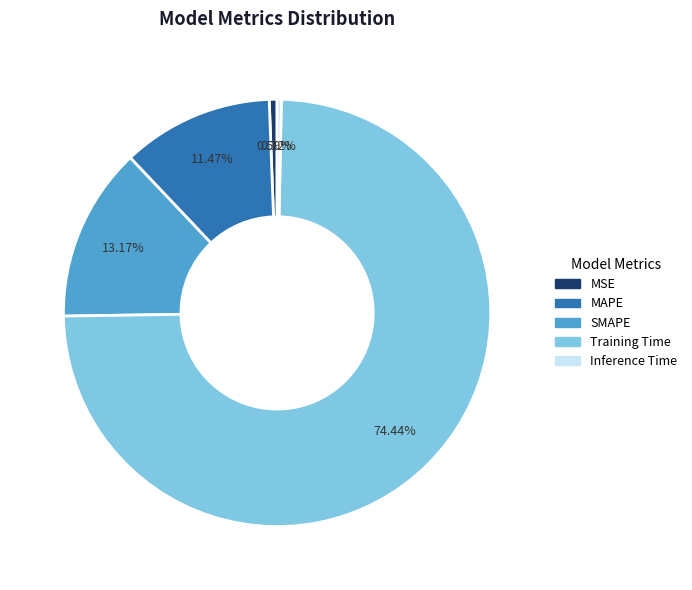

Which has a higher value, Training Time or MAPE?

Training Time